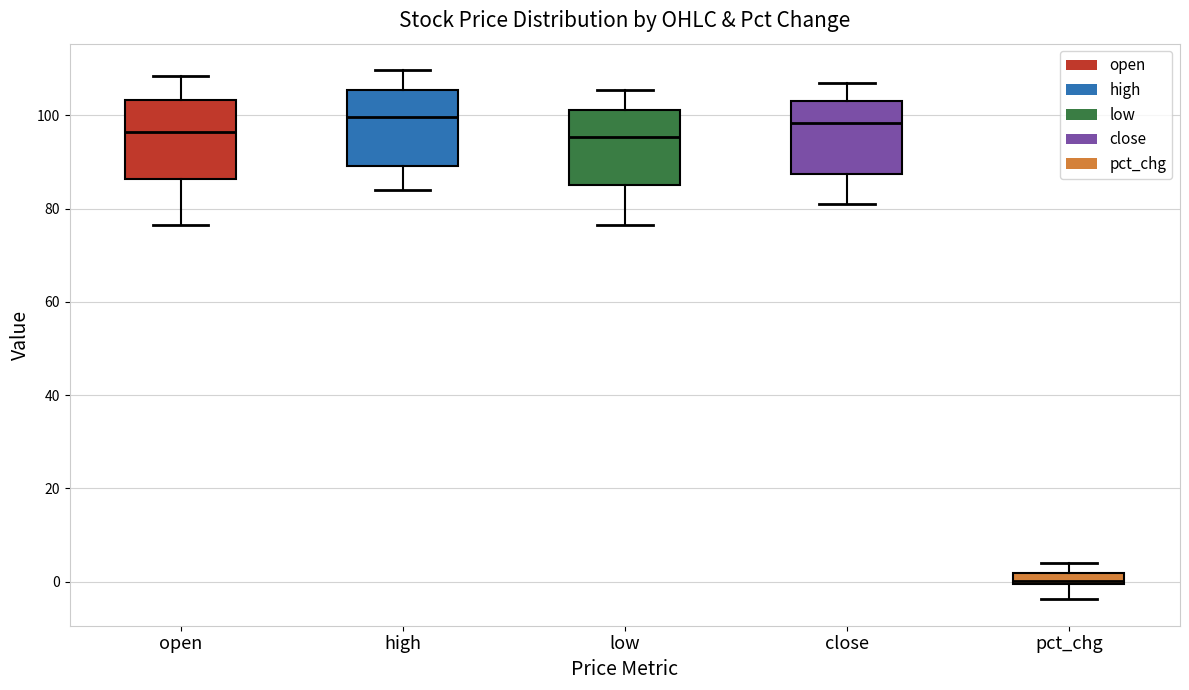

Which box's median line is the lowest?

pct_chg